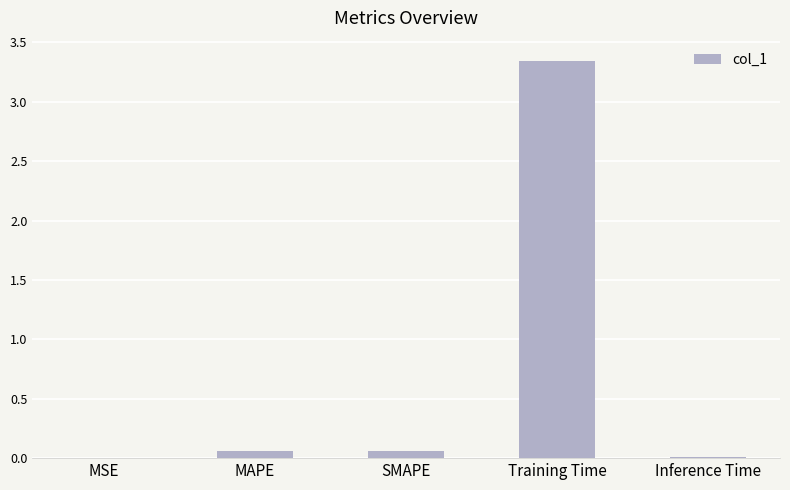

The chart shows a value of 1.3 at Training Time. True or false?

False